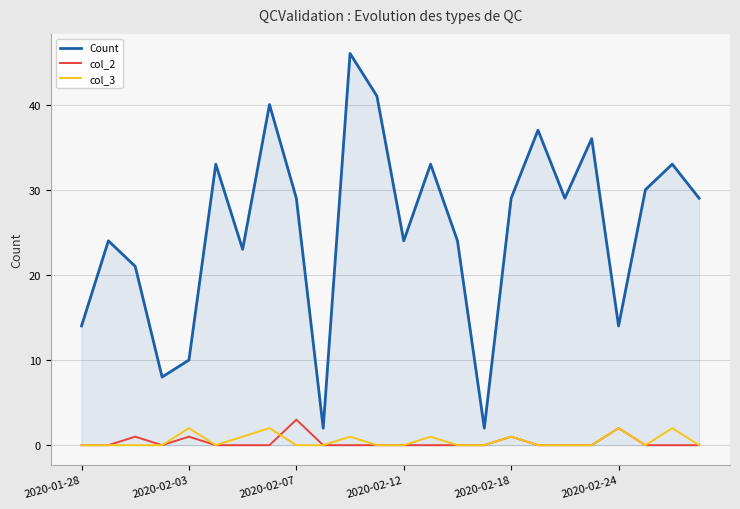

Which series has the largest range (max minus min)?

Count